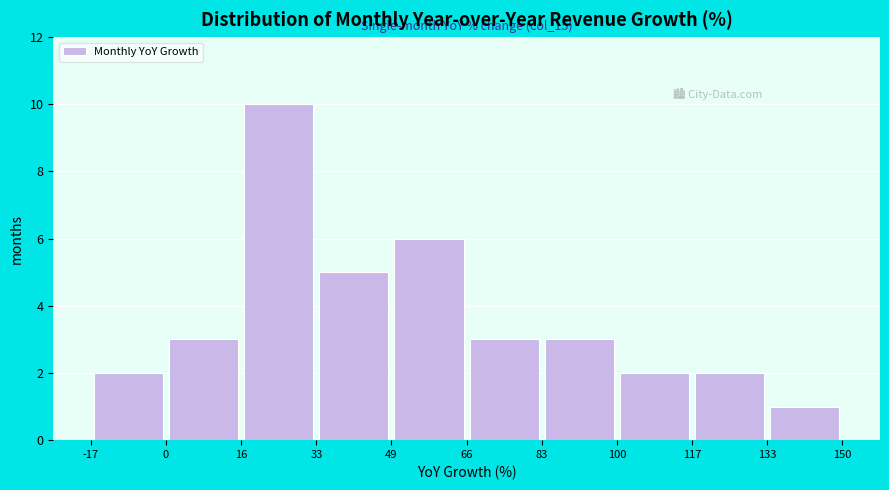

Which range on the x-axis has the tallest bar?

16 to 33